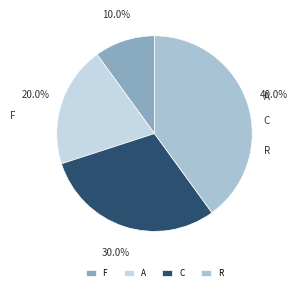

The F slice represents 10% of the pie. True or false?

True